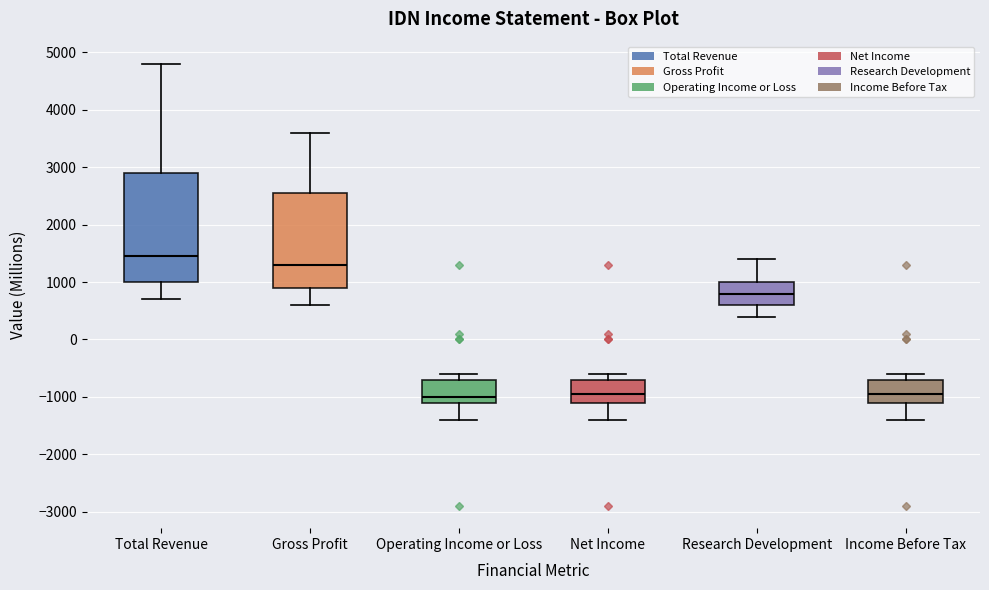

Reading left to right, read every box against the y-axis: the position of its median line, the range the box covers, and the ends of its whiskers. The values are not printed on the chart, so give them approximately, as read against the axis.

Total Revenue: median 1500, box 1000 to 2900, whiskers 700 to 4800
Gross Profit: median 1300, box 900 to 2600, whiskers 600 to 3600
Operating Income or Loss: median -1000, box -1100 to -700, whiskers -1400 to -600
Net Income: median -900, box -1100 to -700, whiskers -1400 to -600
Research Development: median 800, box 600 to 1000, whiskers 400 to 1400
Income Before Tax: median -900, box -1100 to -700, whiskers -1400 to -600